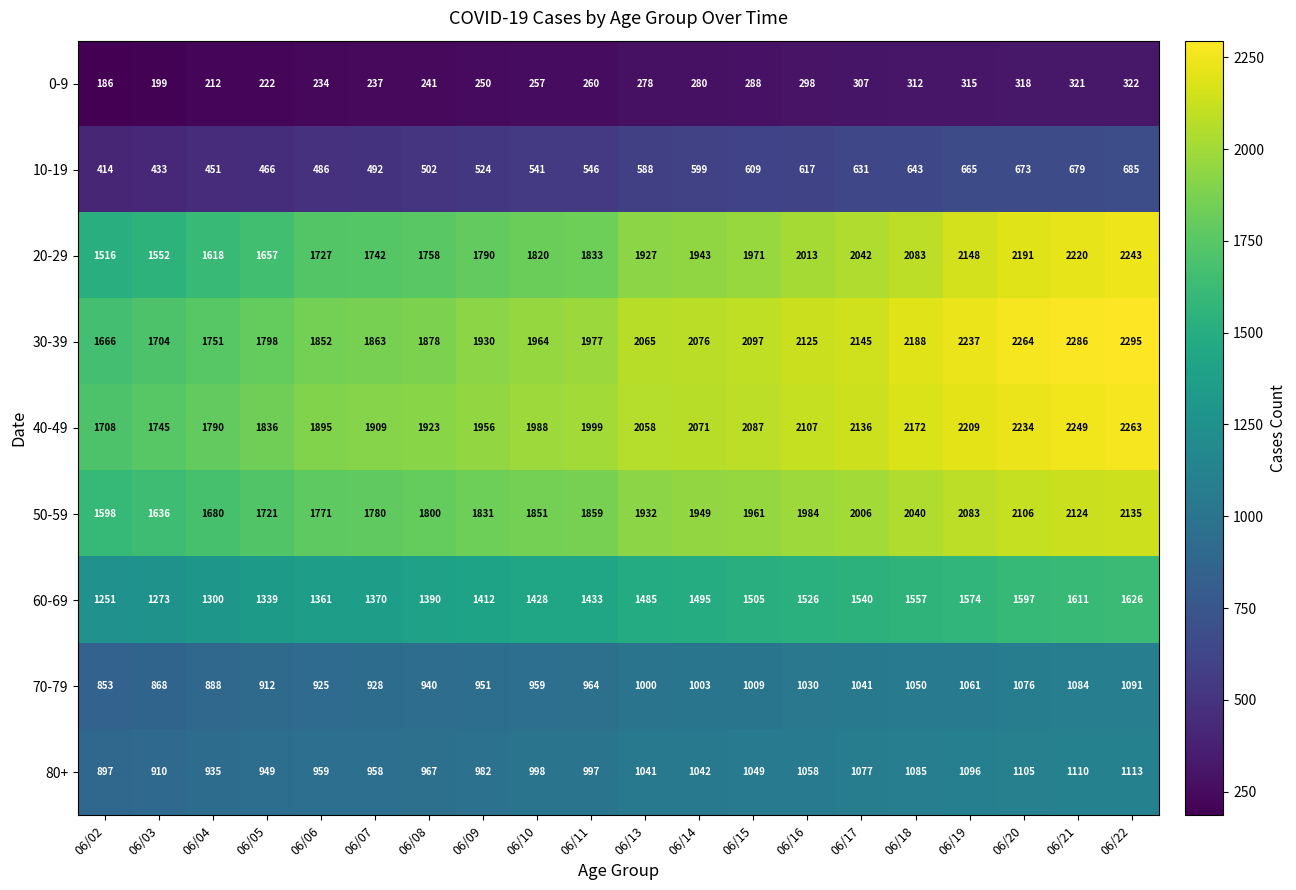

What is the difference between the maximum and minimum values in the 70-79 series?

238